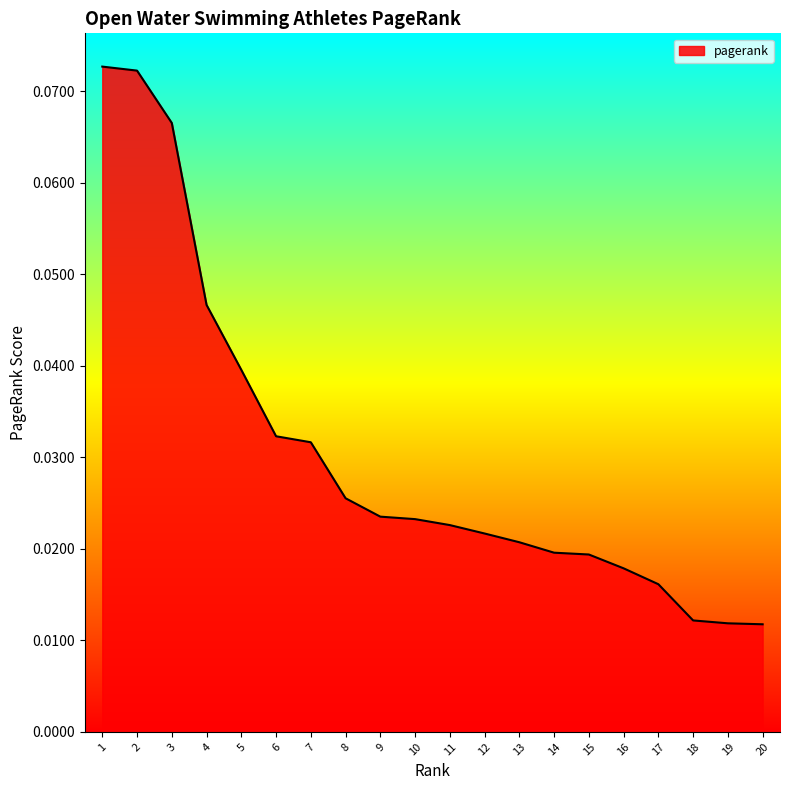

The chart shows a value of 0.1 at 5. True or false?

False